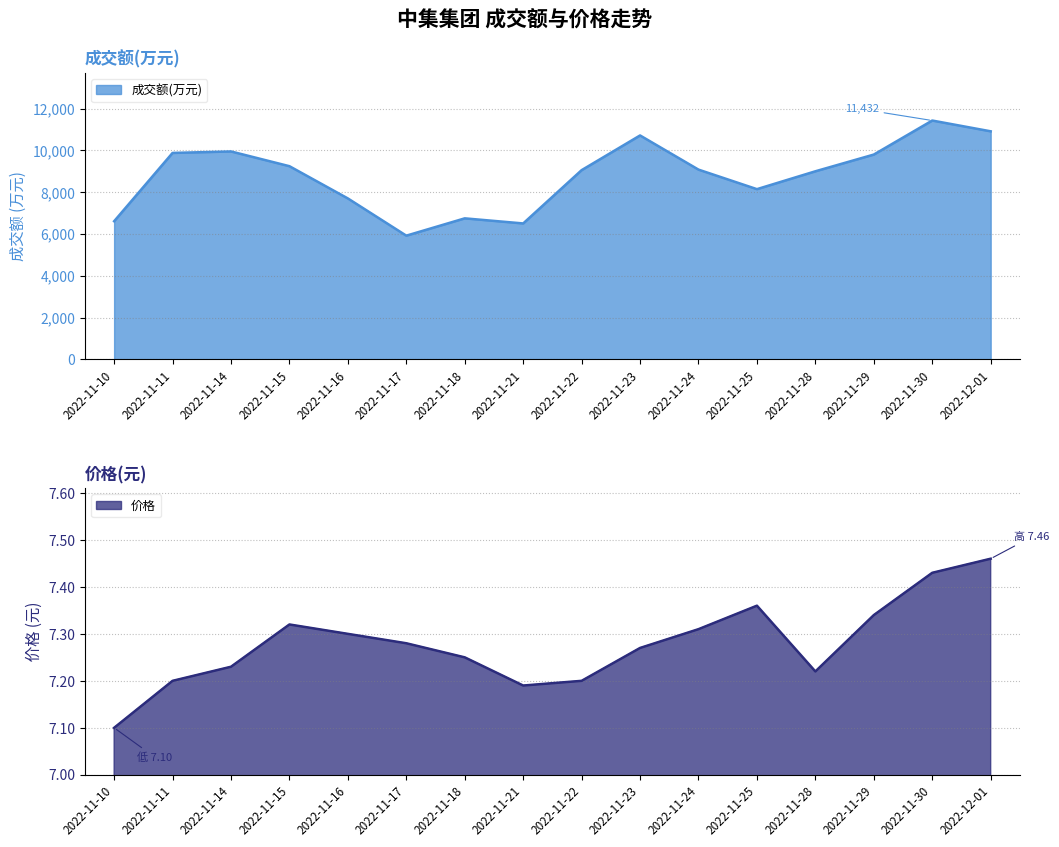

Which category has the lowest value across all series?

2022-11-10